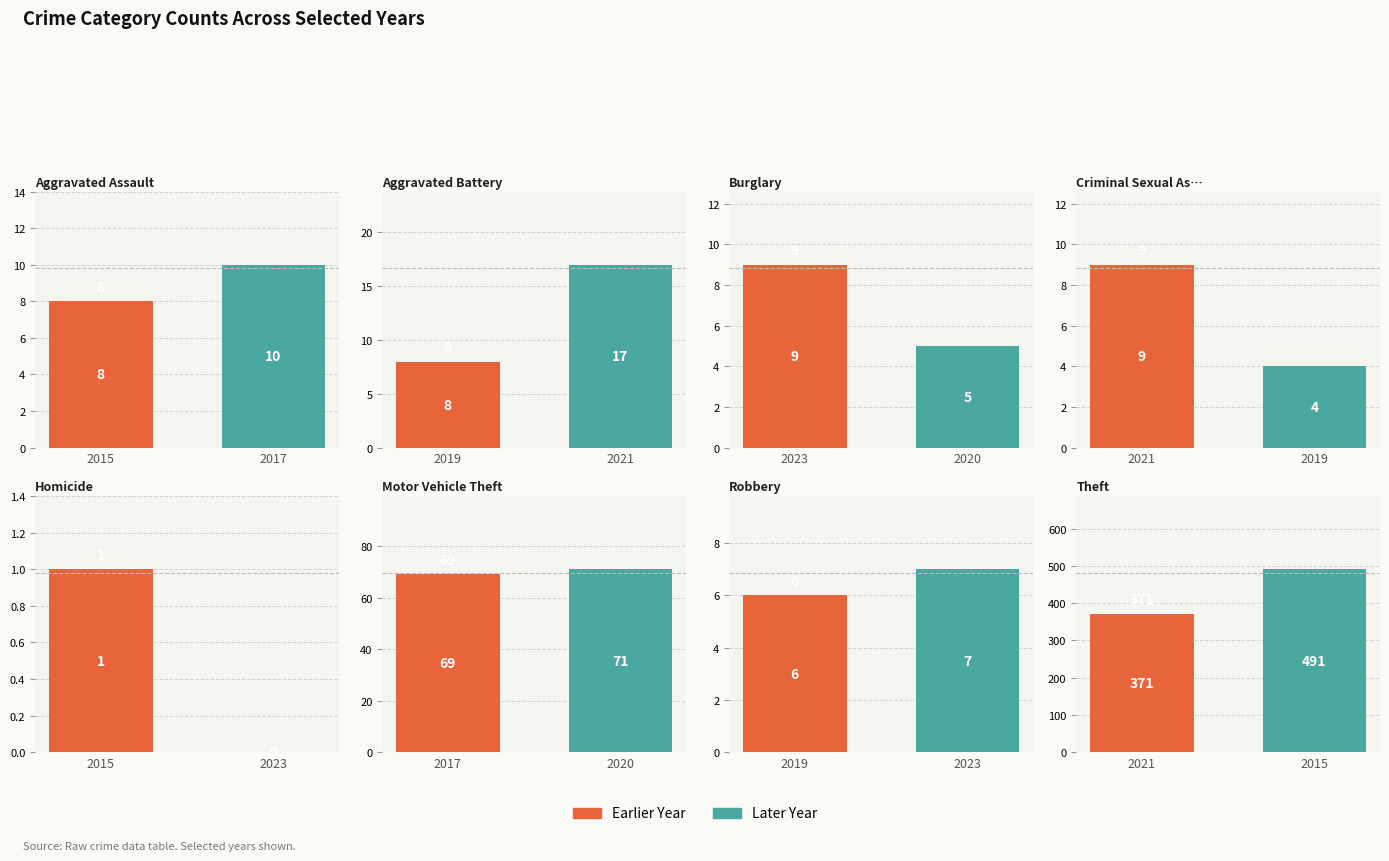

Are the bars horizontal?

No